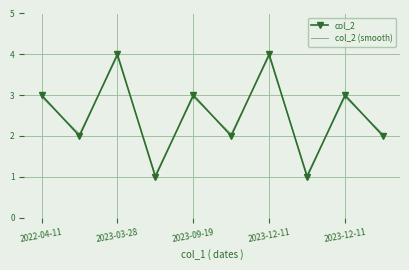

List the series in order of their peak value, highest first.

col_2, col_2 (smooth)